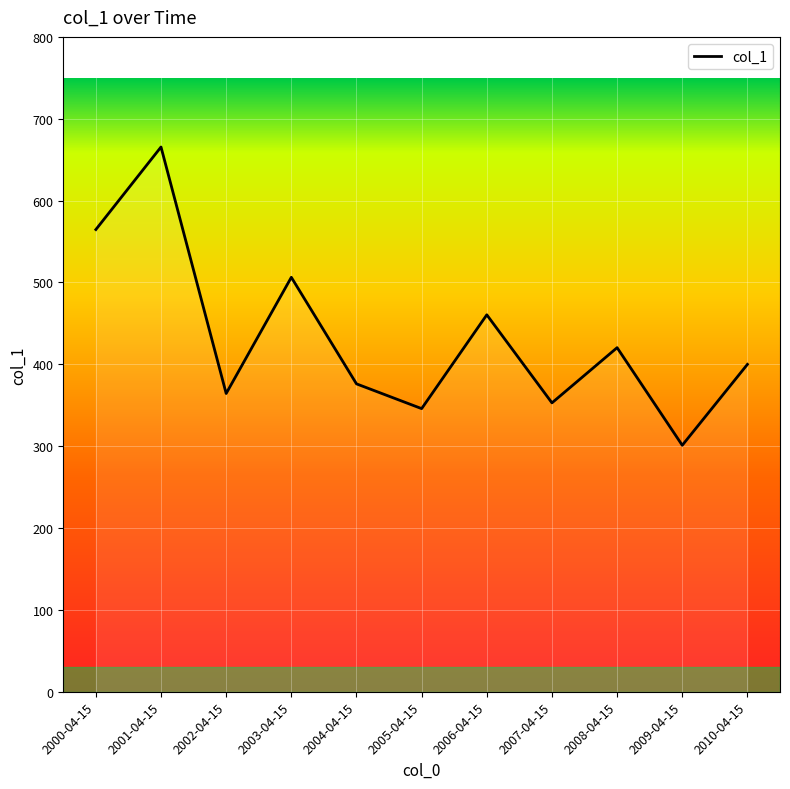

What is the greatest value displayed?

665.5